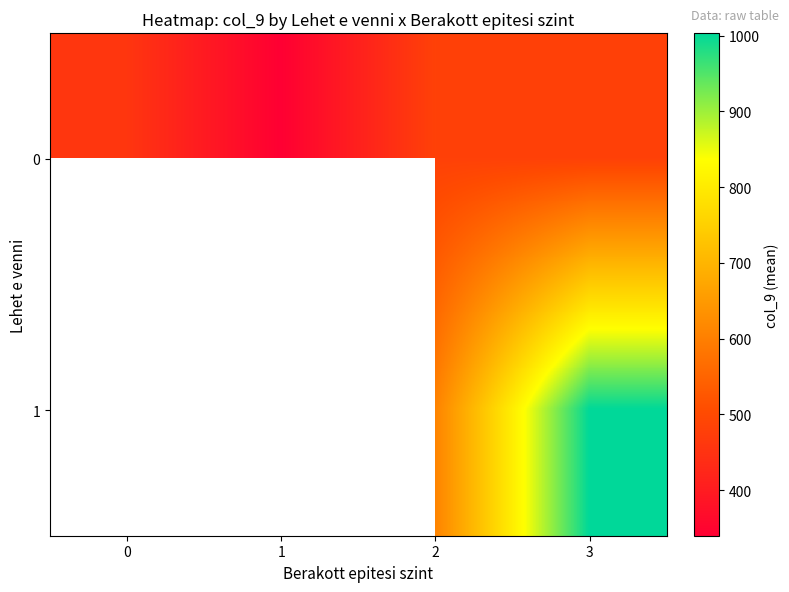

What value does the 1 series have at 3?

1003.0